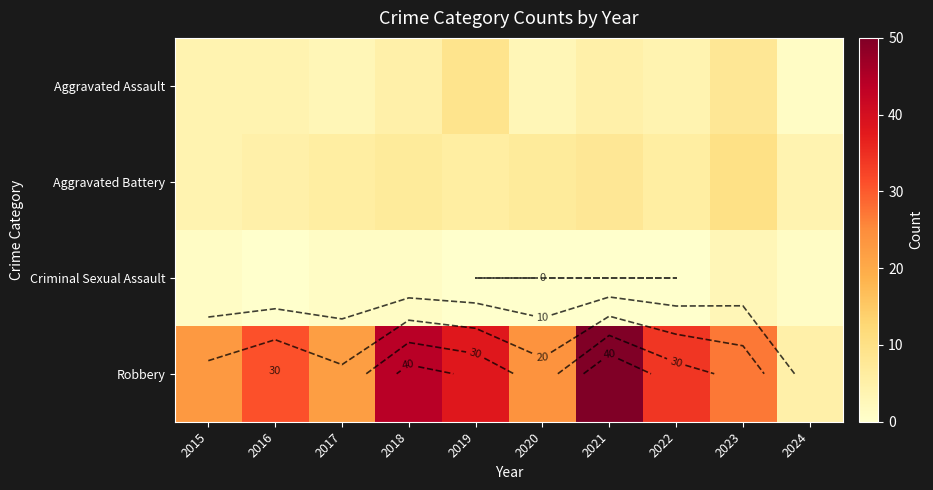

Read the Robbery value at 2017.

22